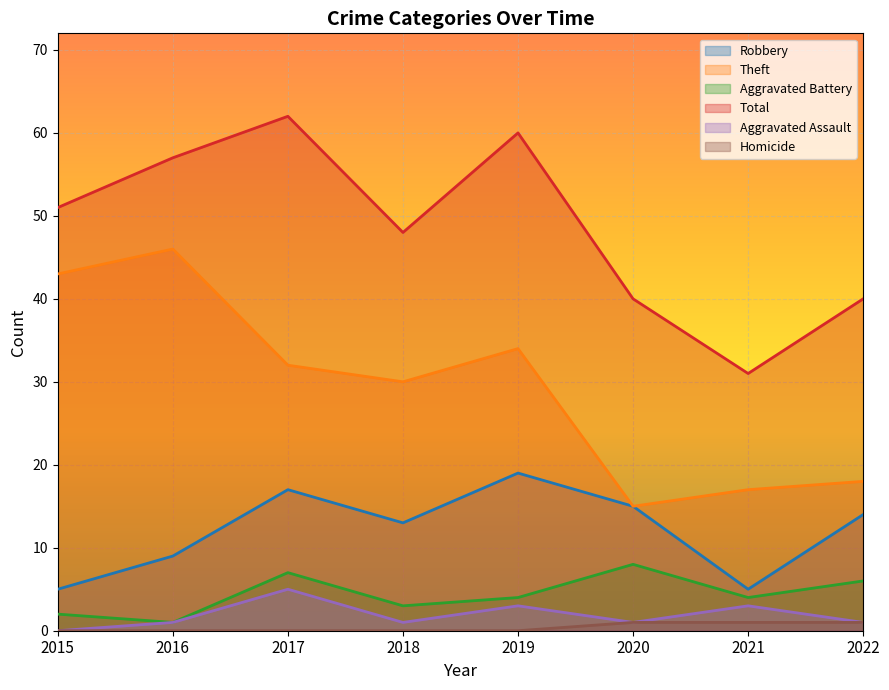

Does the chart display data point markers on the line(s)?

No